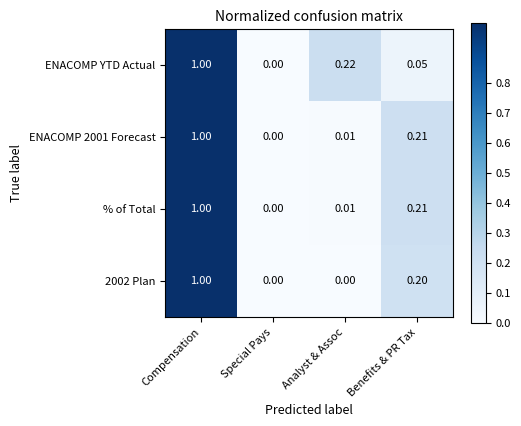

Where is % of Total nearest to the value 0?

Special Pays